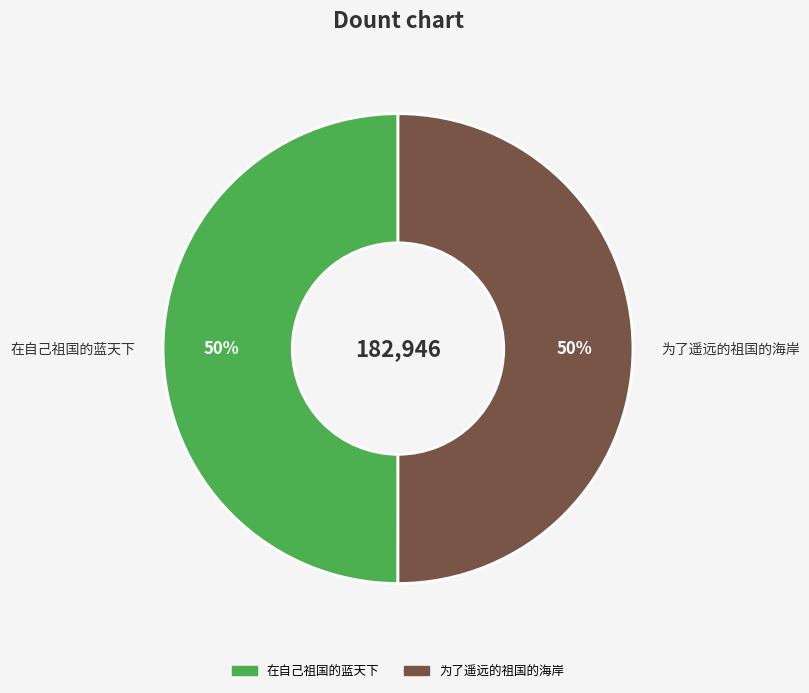

Count the number of slices in the pie.

2